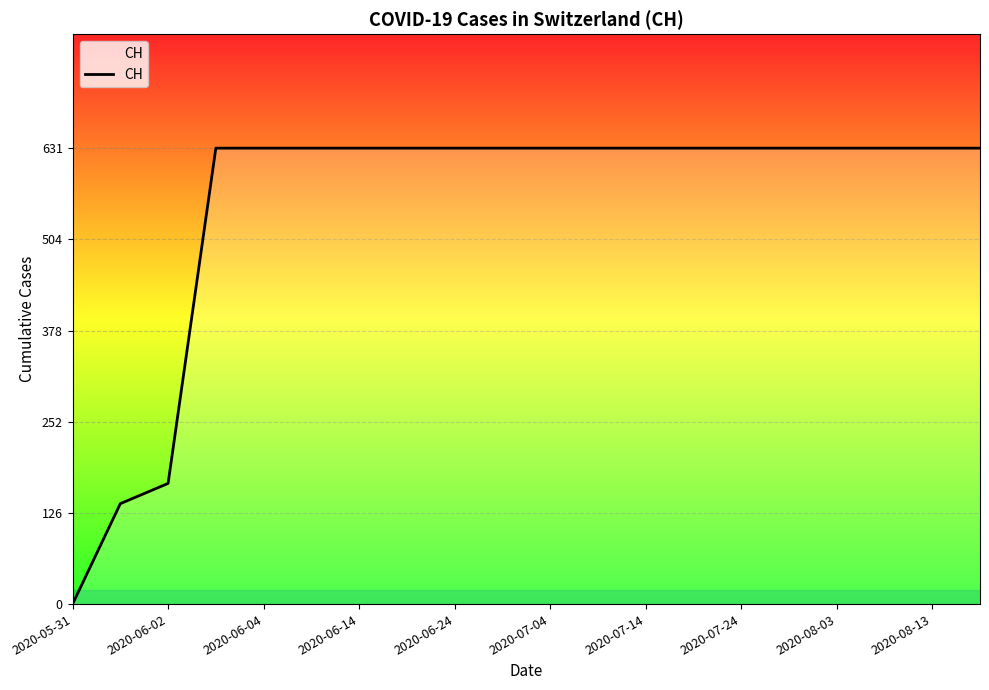

What is the difference between the maximum and minimum values?

631